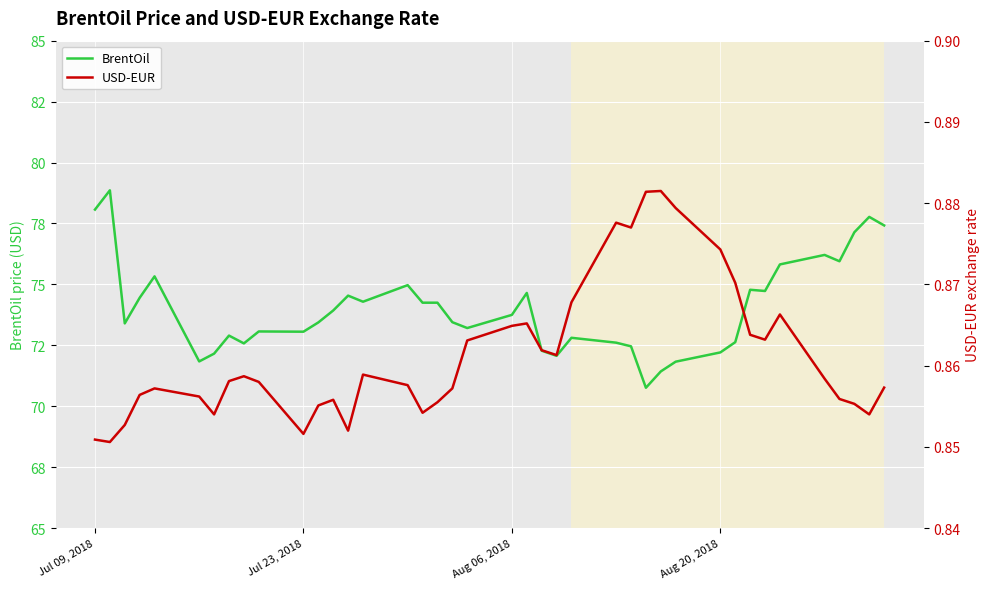

How many USD-EUR values are between 0 and 1?

40